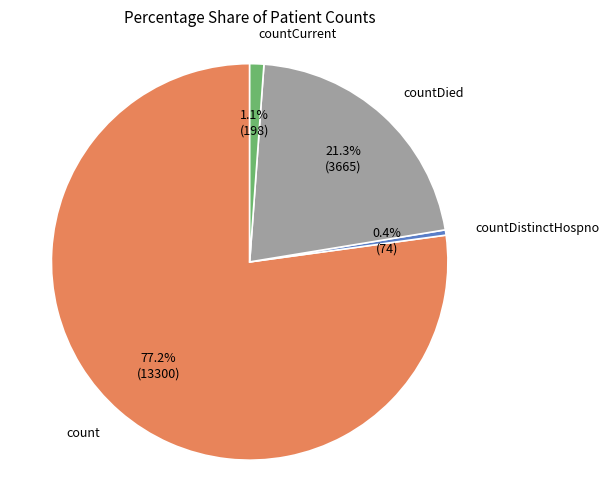

Does any single category account for the majority?

Yes